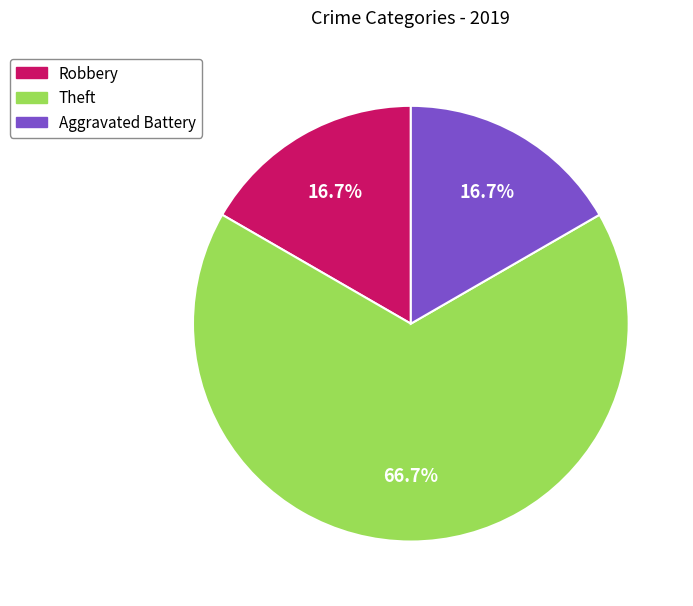

Count the number of slices in the pie.

3